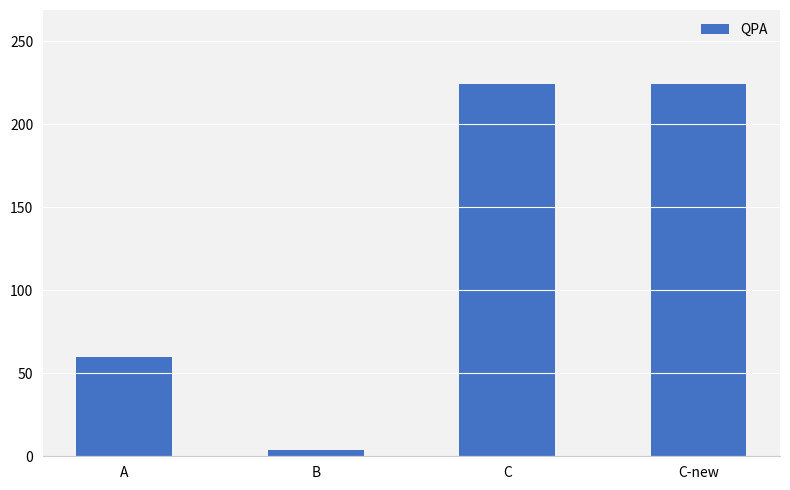

How many distinct data groups are displayed?

1